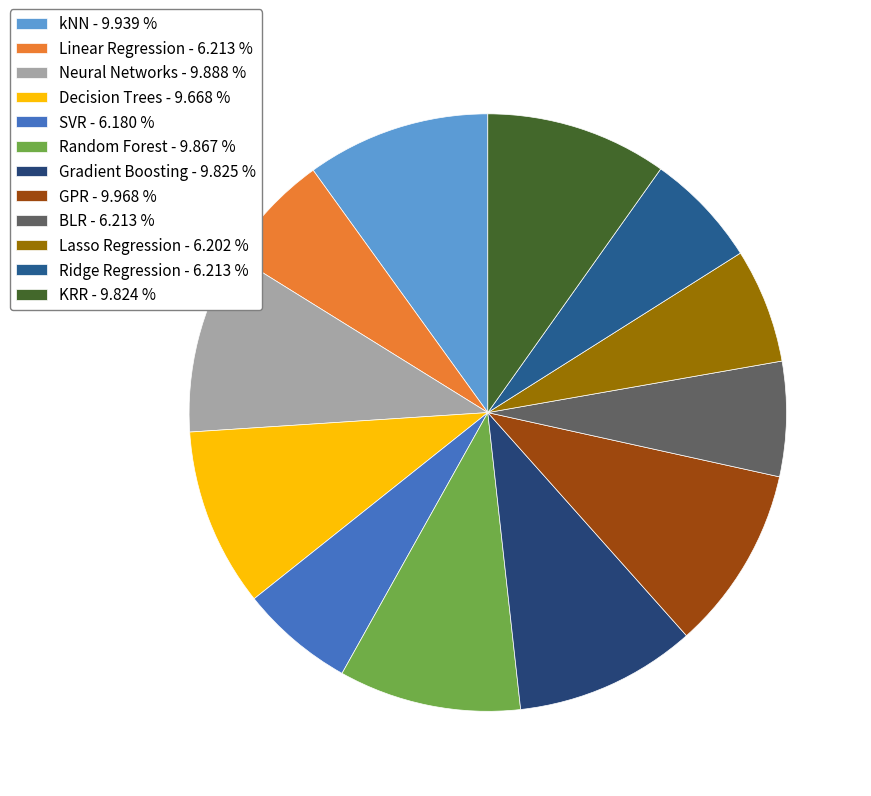

The GPR slice represents 2% of the pie. True or false?

False